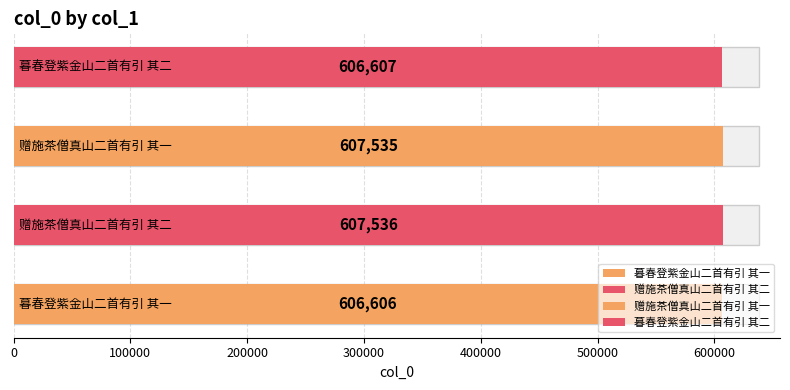

What is the smallest value displayed?

606606